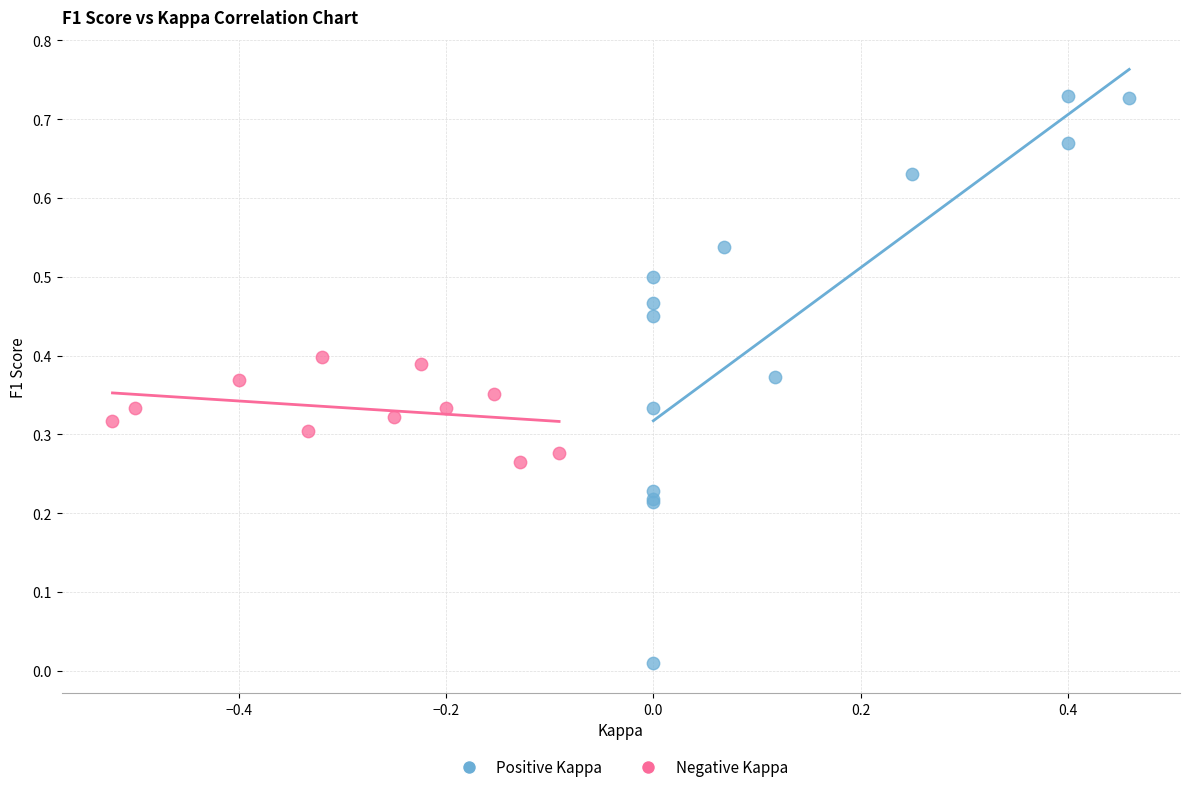

Which series reaches the minimum Y coordinate?

Positive Kappa